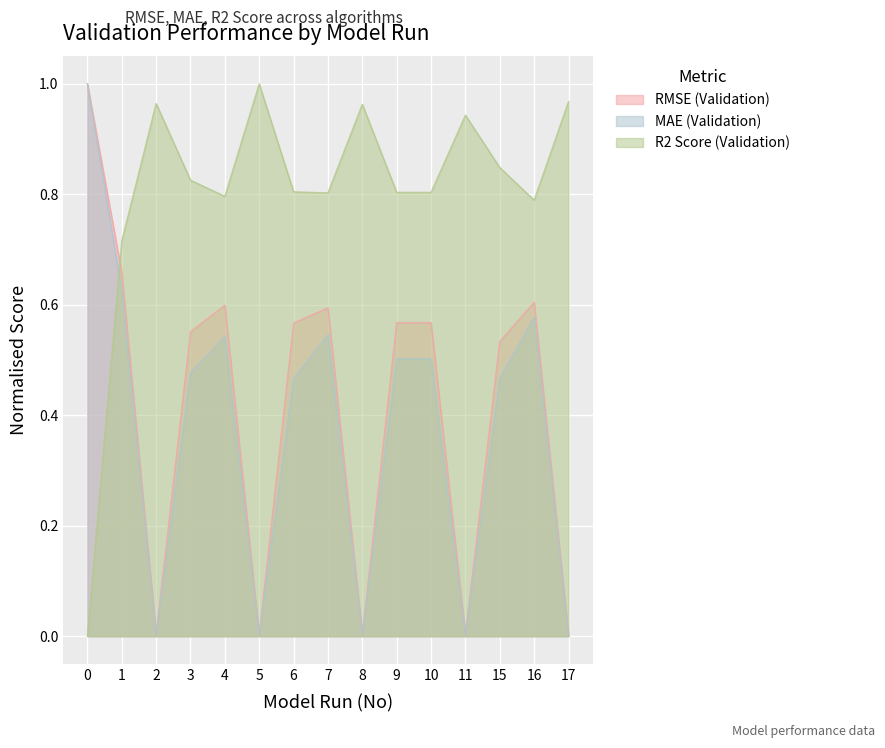

How many interior local peaks does the R2 Score (Validation) series have?

4